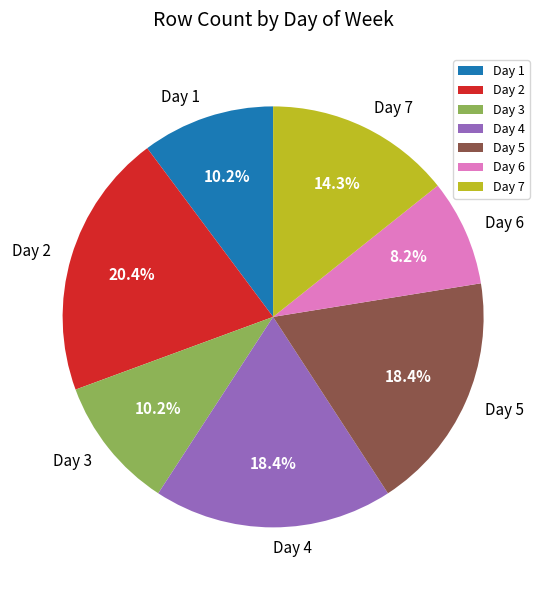

Is Day 3 the majority of the pie?

No